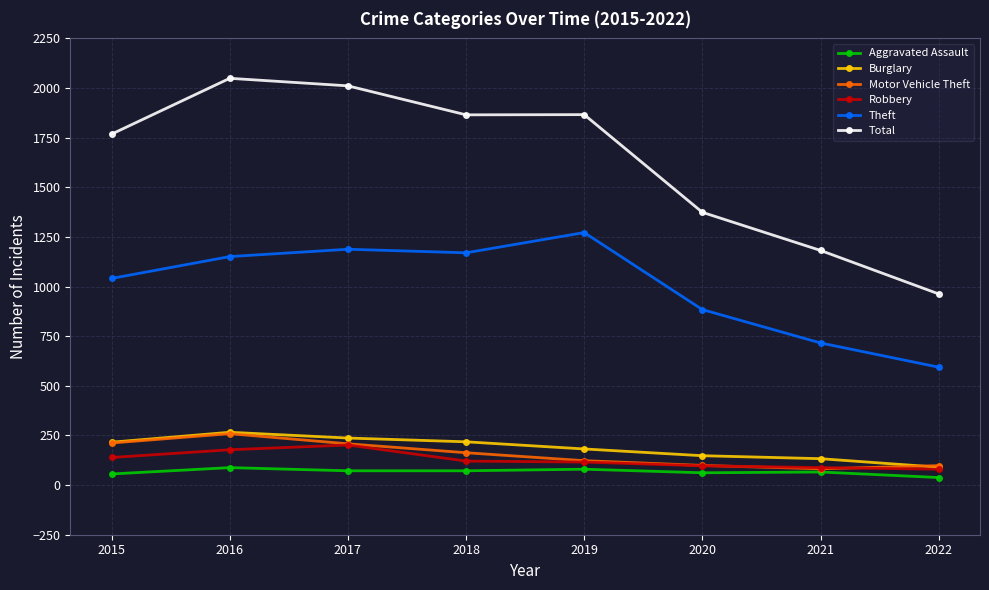

What is the value of the Aggravated Assault point at the 6th from the left?

62